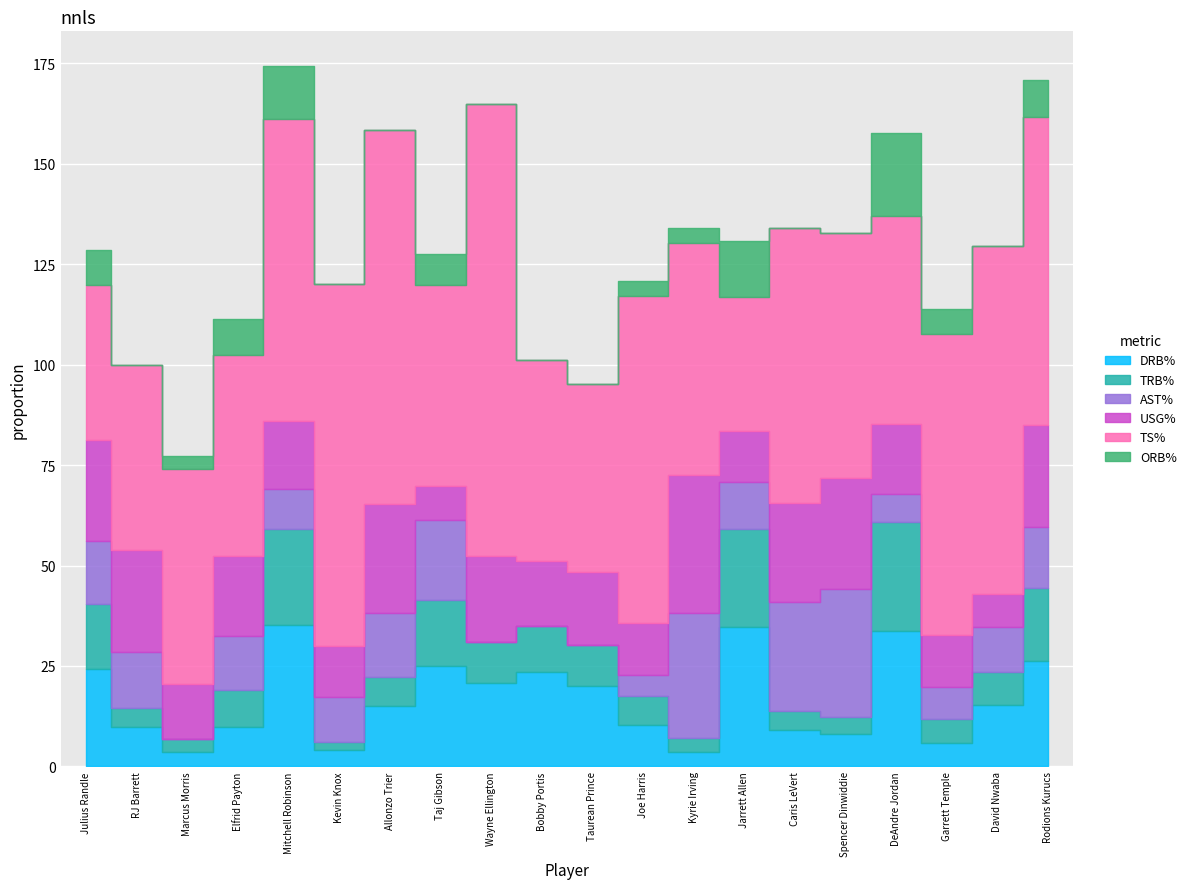

How many data points in TS% are less than 61?

10